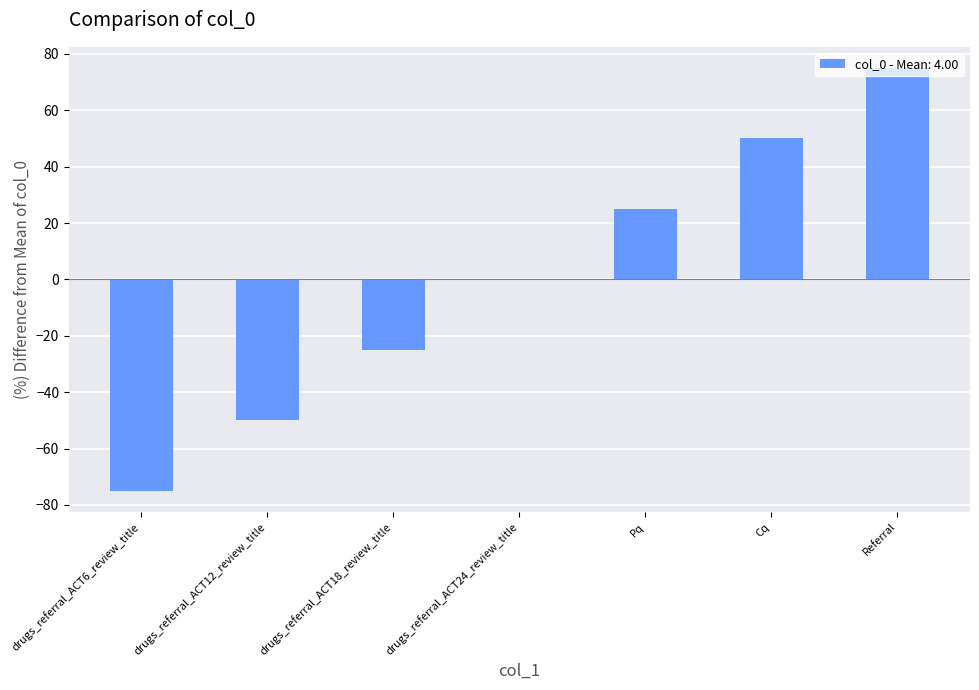

The value at drugs_referral_ACT24_review_title is -51. True or false?

False